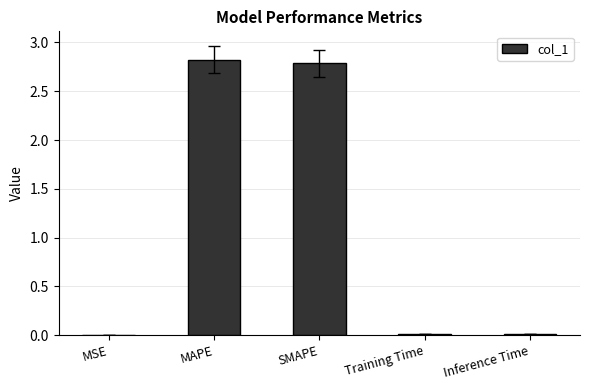

What is the greatest value displayed?

2.8